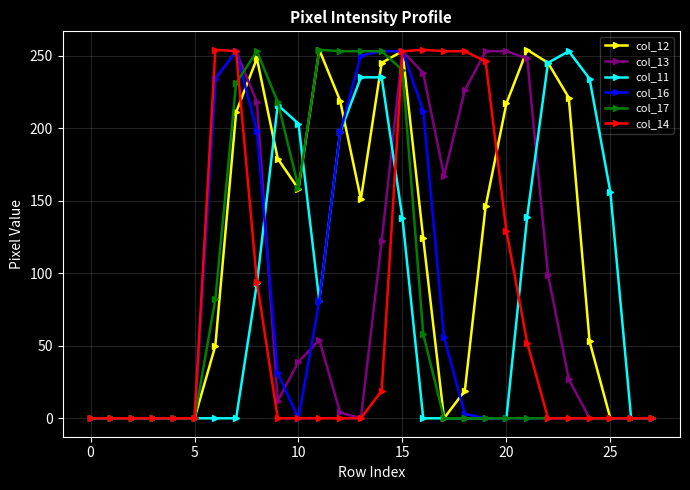

Which series has the largest total across all categories?

col_12